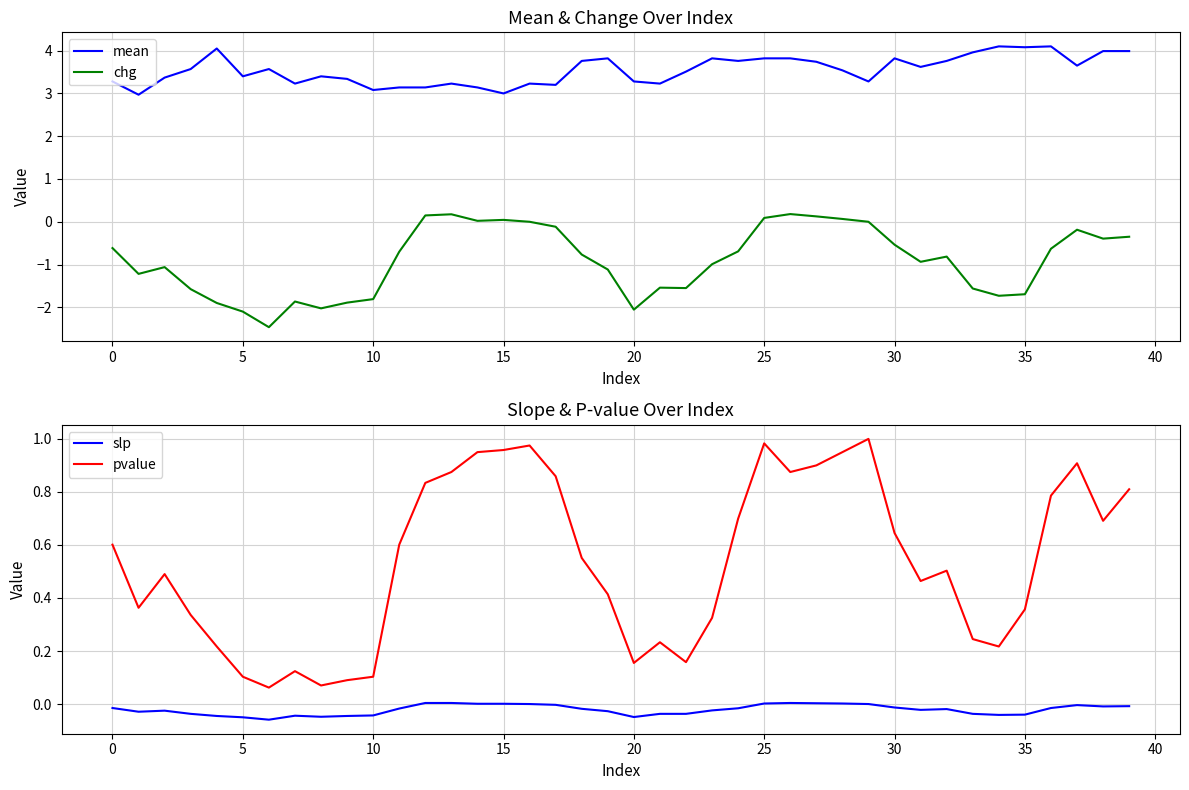

What is the minimum value for chg?

-2.5